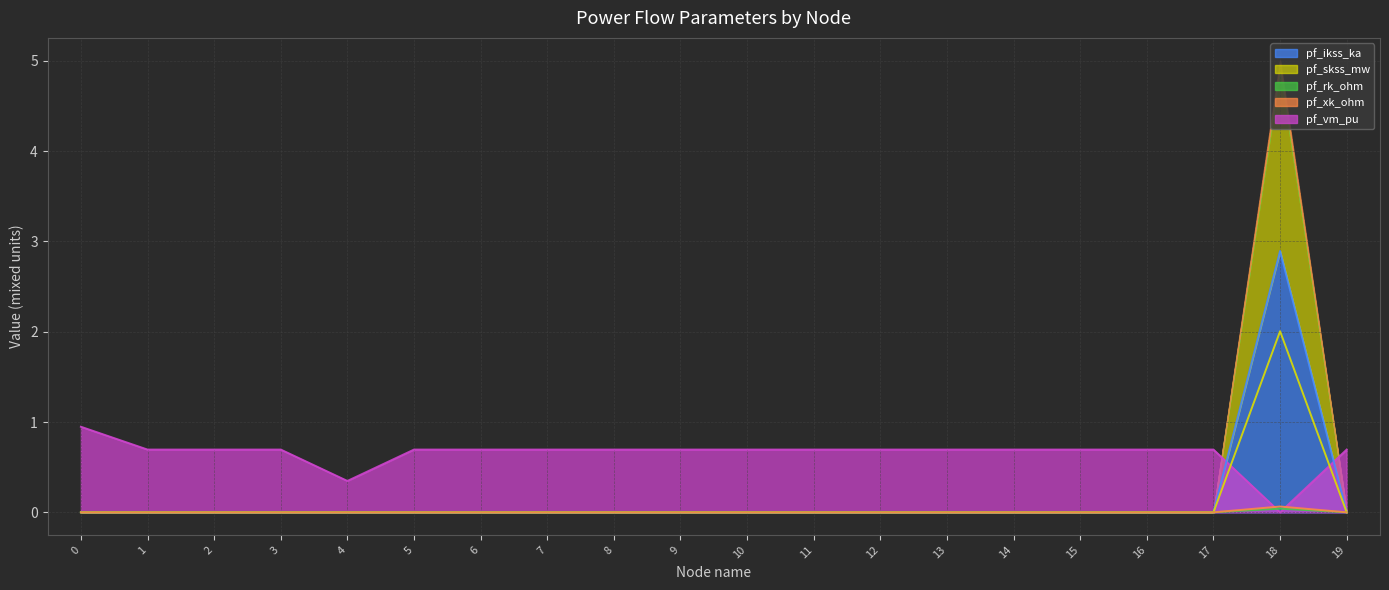

Reading left to right, transcribe all the data shown in this chart.

pf_vm_pu (line): 0.9	0.7	0.7	0.7	0.3	0.7	0.7	0.7	0.7	0.7	0.7	0.7	0.7	0.7	0.7	0.7	0.7	0.7	0.0	0.7
pf_ikss_ka (line): 0.0	0.0	0.0	0.0	0.0	0.0	0.0	0.0	0.0	0.0	0.0	0.0	0.0	0.0	0.0	0.0	0.0	0.0	2.9	0.0
pf_skss_mw (line): 0.0	0.0	0.0	0.0	0.0	0.0	0.0	0.0	0.0	0.0	0.0	0.0	0.0	0.0	0.0	0.0	0.0	0.0	2.0	0.0
pf_rk_ohm (line): 0.0	0.0	0.0	0.0	0.0	0.0	0.0	0.0	0.0	0.0	0.0	0.0	0.0	0.0	0.0	0.0	0.0	0.0	0.0	0.0
pf_xk_ohm (line): 0.0	0.0	0.0	0.0	0.0	0.0	0.0	0.0	0.0	0.0	0.0	0.0	0.0	0.0	0.0	0.0	0.0	0.0	0.1	0.0